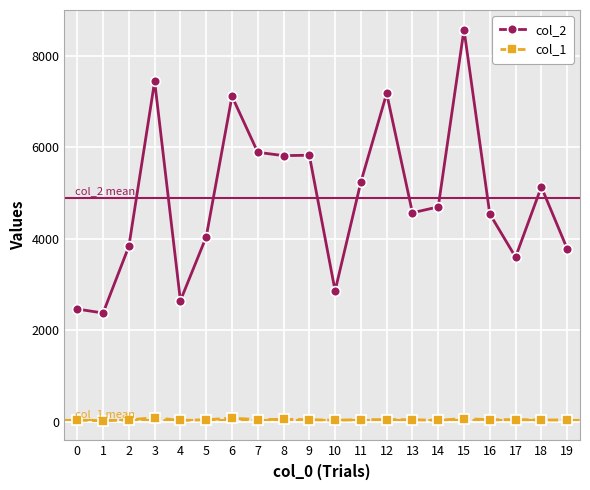

Is it true that col_1 equals 41 at 2?

True